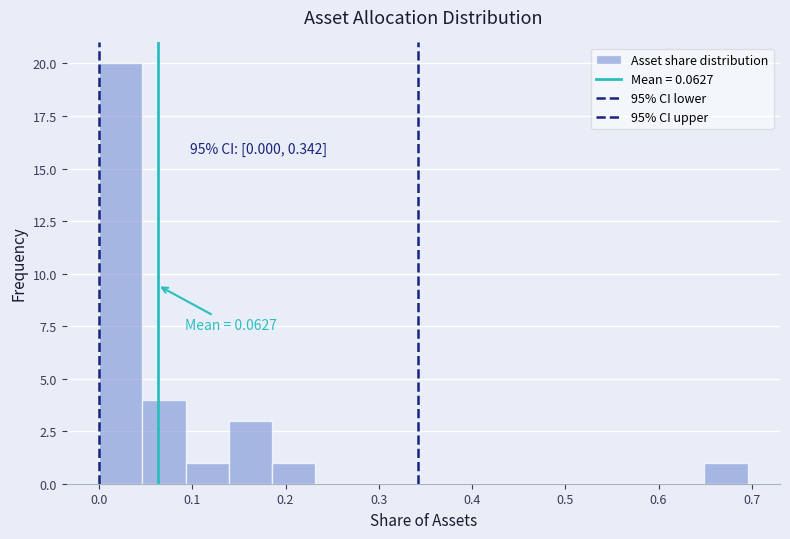

Which range on the x-axis has the tallest bar?

0.00 to 0.05